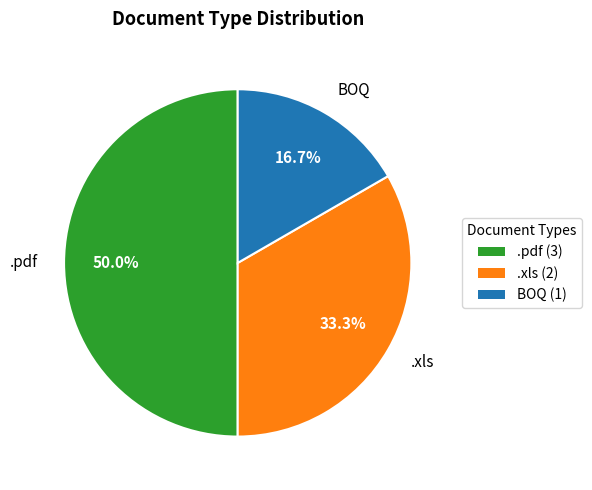

To the nearest percent, what is the difference between the BOQ and .xls slice percentages?

17%